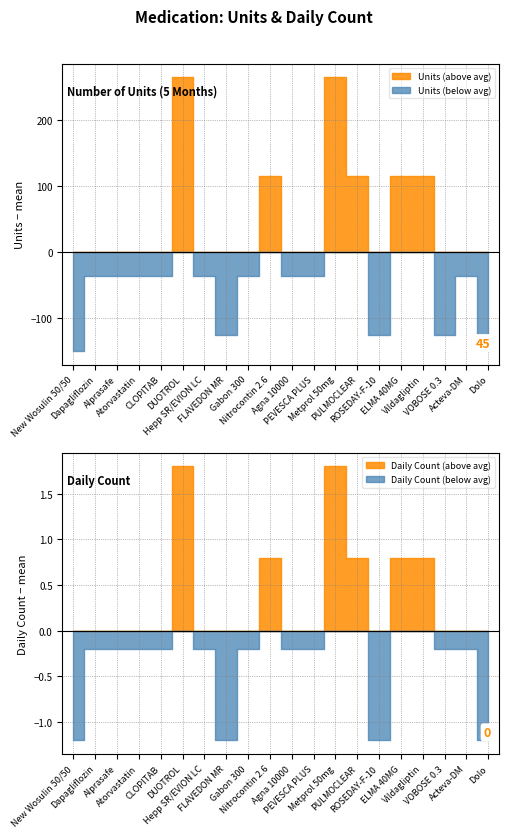

What is the label of the 11th point from the right?

Nitrocontin 2.6